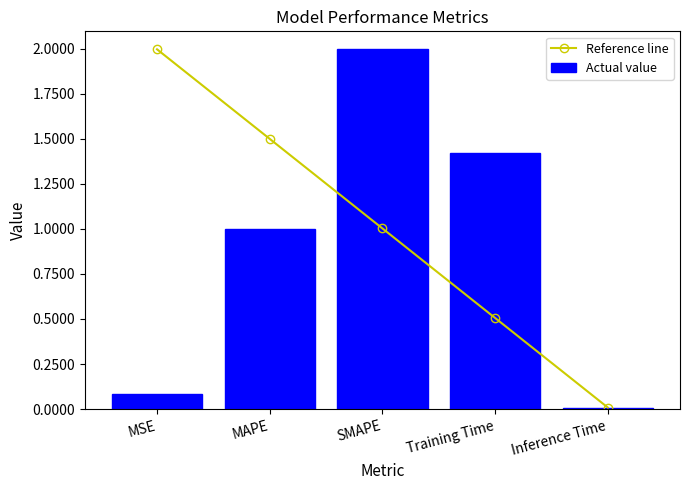

What is the highest value of the Actual value series?

2.0